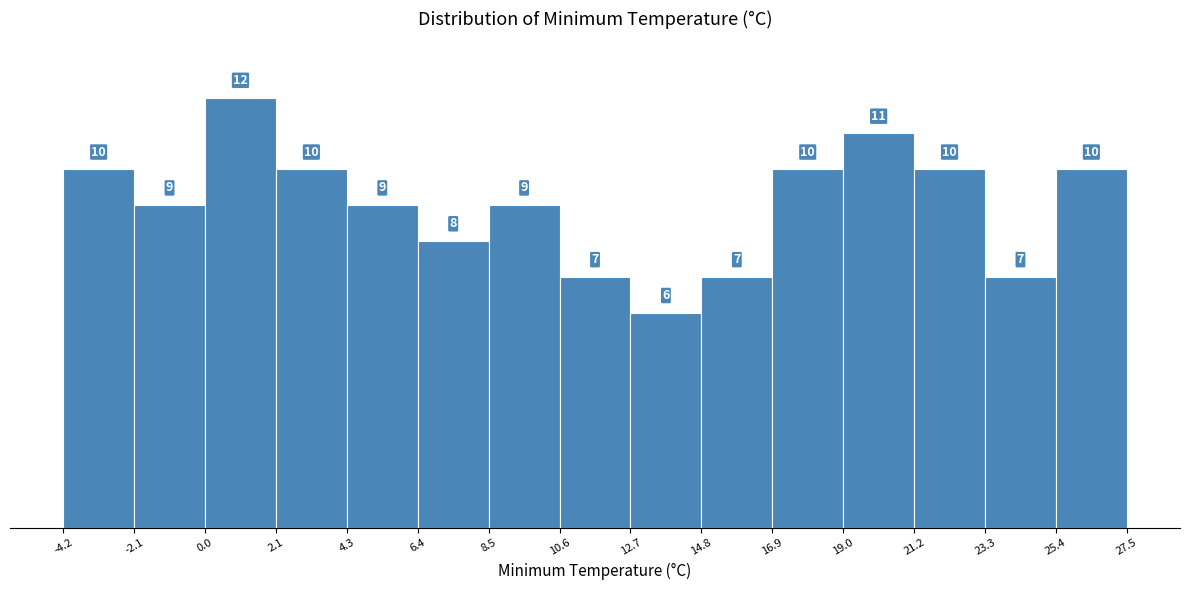

Reading left to right, transcribe this chart: for each bar, give the range it covers on the x-axis and its height.

-4.2 to -2.1: 10
-2.1 to 0.0: 9
0.0 to 2.1: 12
2.1 to 4.3: 10
4.3 to 6.4: 9
6.4 to 8.5: 8
8.5 to 10.6: 9
10.6 to 12.7: 7
12.7 to 14.8: 6
14.8 to 16.9: 7
16.9 to 19.0: 10
19.0 to 21.2: 11
21.2 to 23.3: 10
23.3 to 25.4: 7
25.4 to 27.5: 10